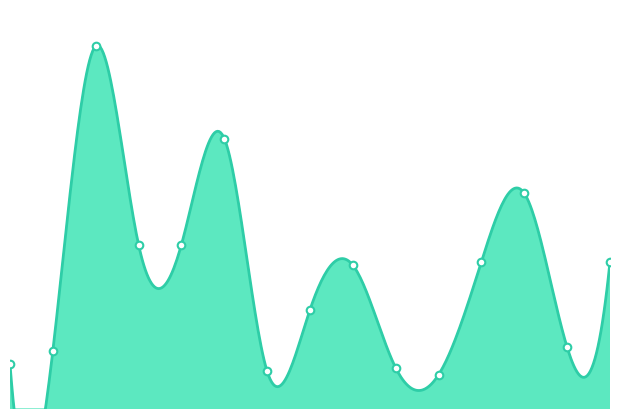

Which has a higher value, 2017-01-20 or 2016-09-15?

2017-01-20